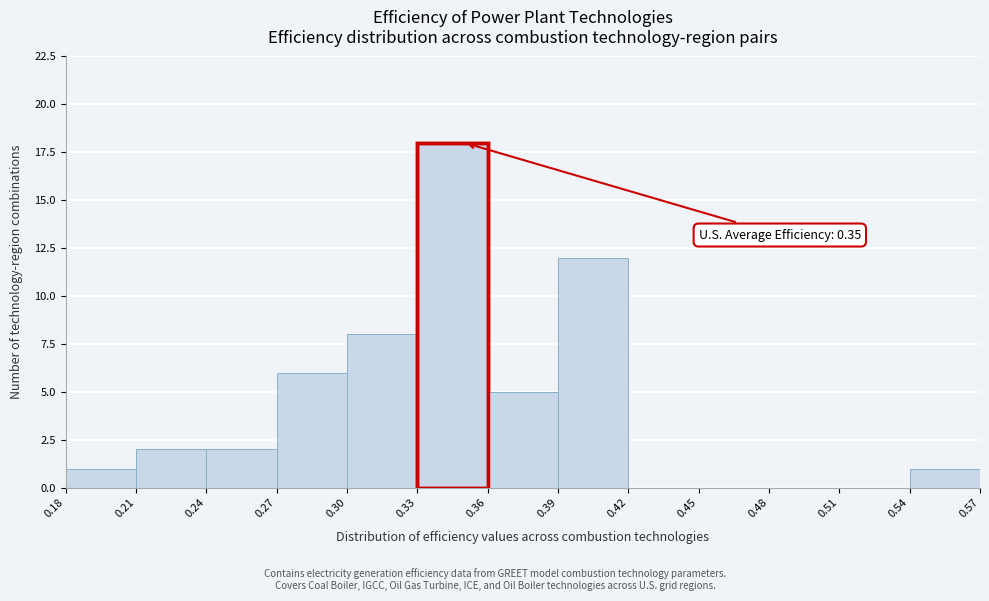

Over which range of the x-axis is the bar tallest?

0.33 to 0.36